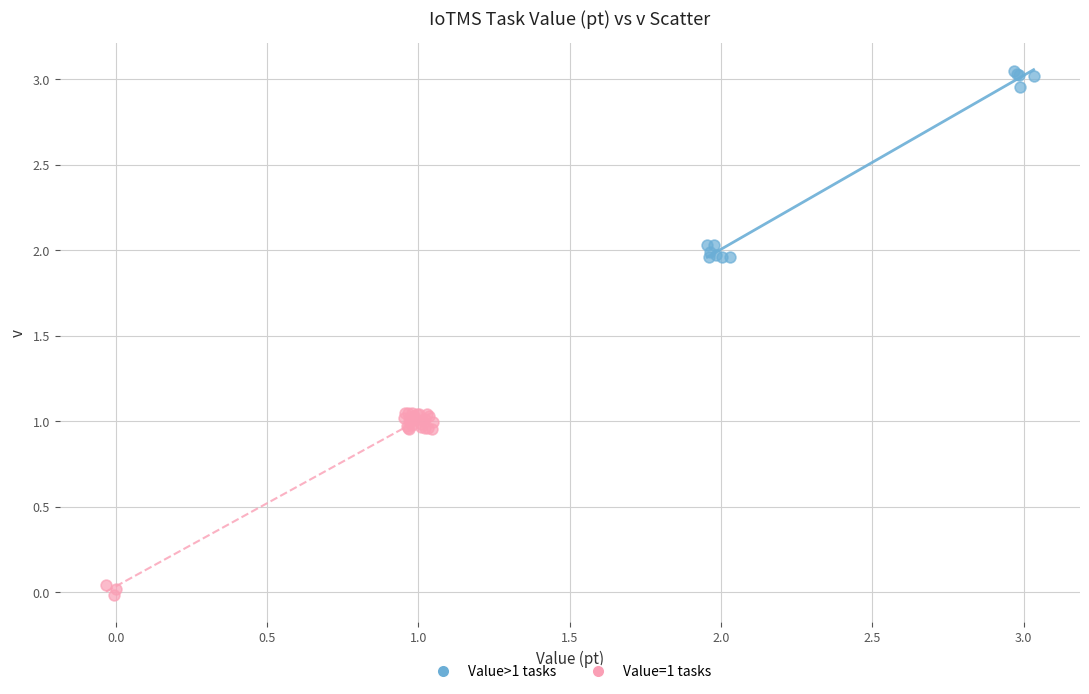

Which series reaches the minimum Y coordinate?

Value=1 tasks